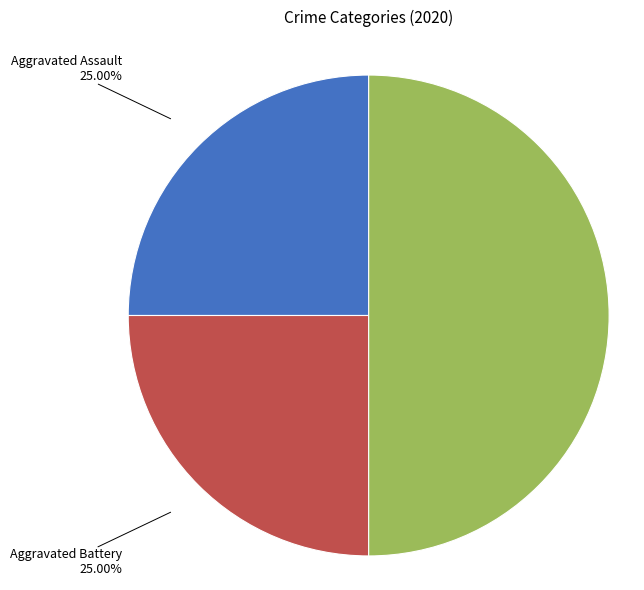

How much of the chart is everything except Robbery?

50.0%